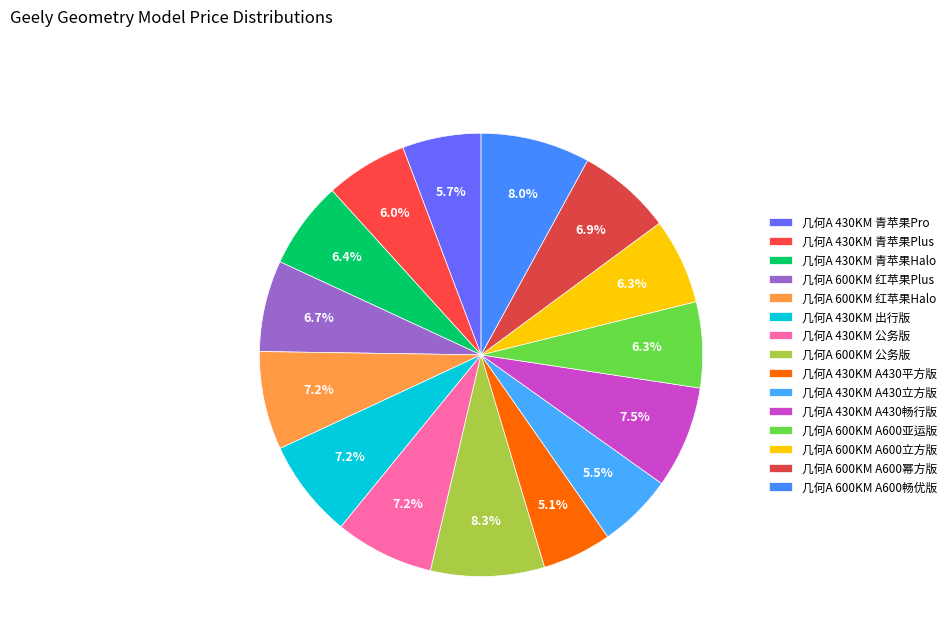

To the nearest percent, what portion does 几何A 600KM 公务版 represent?

8%